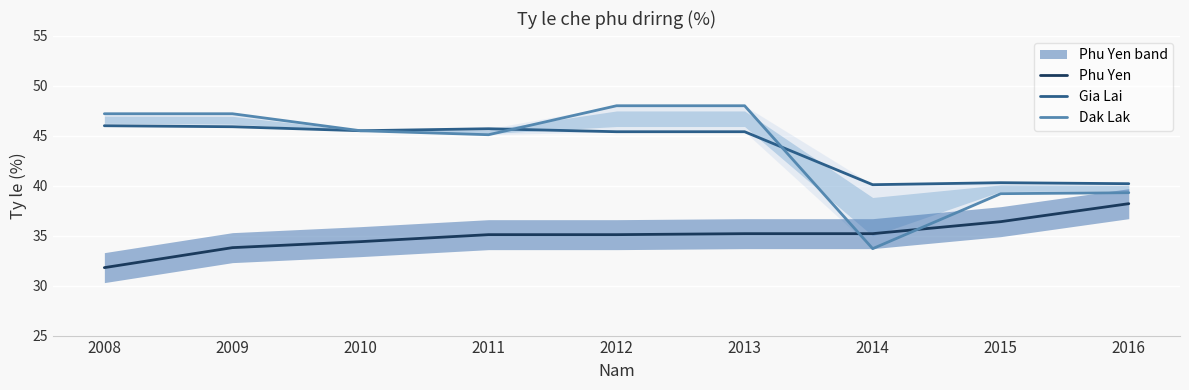

True or false: Phu Yen and Gia Lai cross at least once.

False